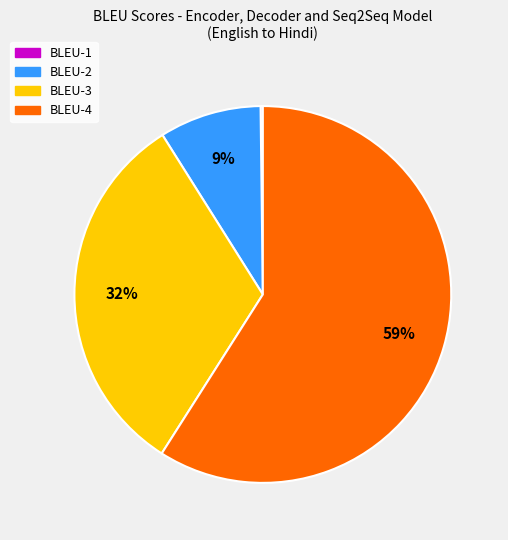

Which has a higher value, BLEU-3 or BLEU-2?

BLEU-3